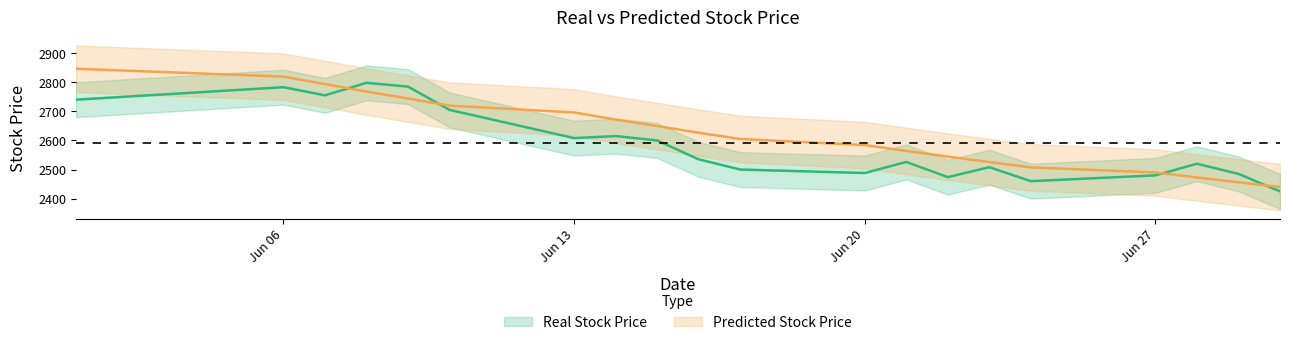

Count the number of data series in this chart.

2